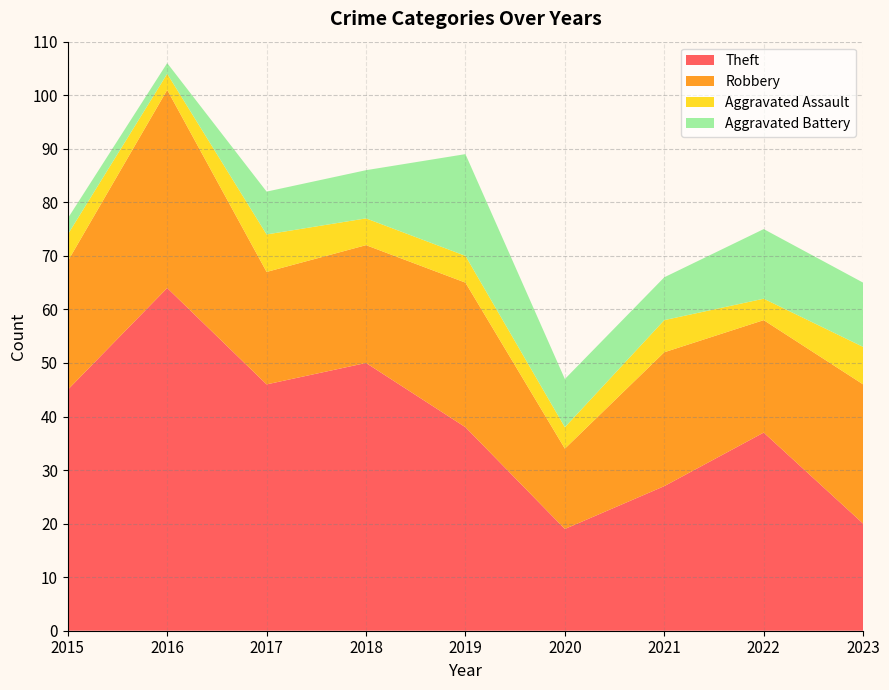

Reading left to right, list all the values displayed in this chart.

Theft: 45	64	46	50	38	19	27	37	20
Robbery: 24	37	21	22	27	15	25	21	26
Aggravated Assault: 5	3	7	5	5	4	6	4	7
Aggravated Battery: 3	2	8	9	19	9	8	13	12